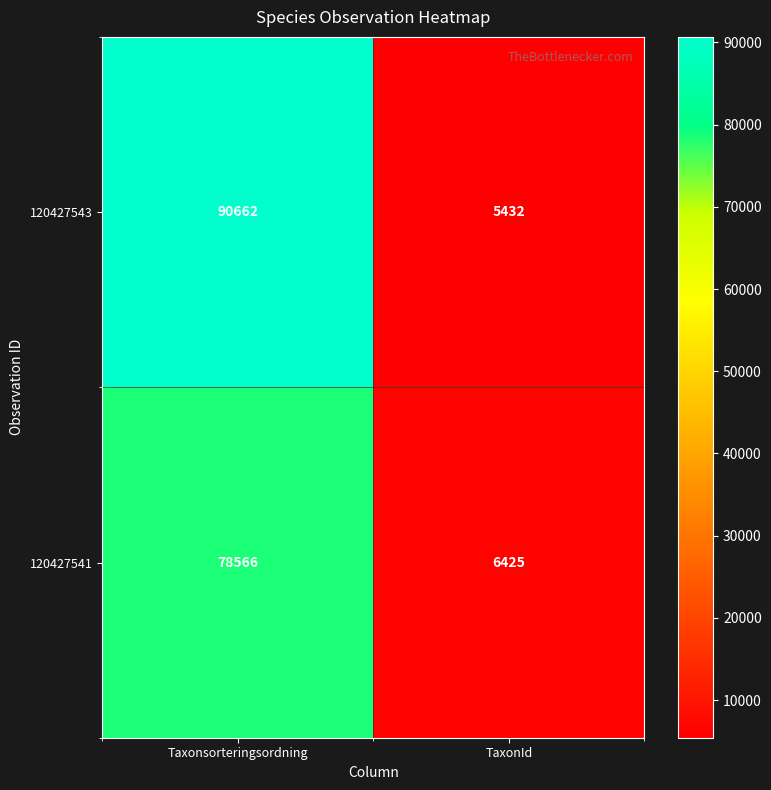

Which series changed the most between Taxonsorteringsordning and TaxonId?

120427543